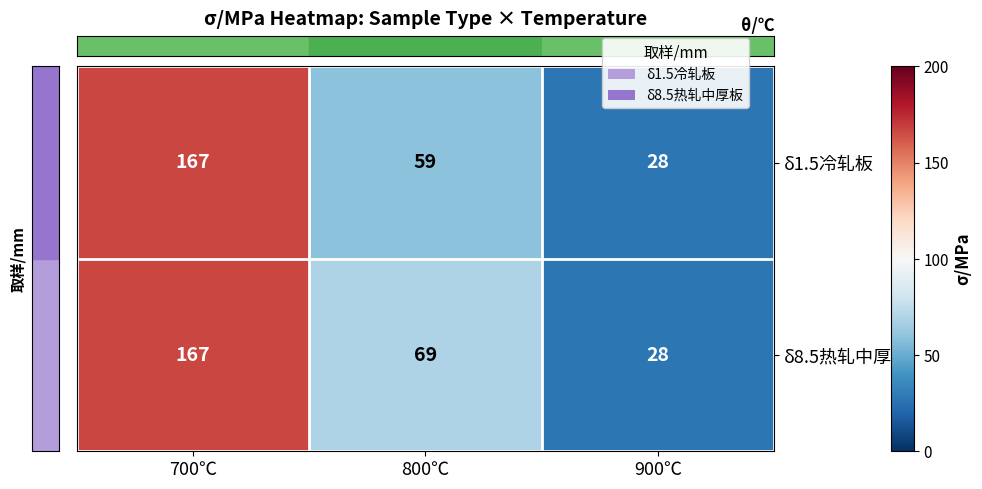

Rank the series by their average value, from lowest to highest.

δ1.5冷轧板, δ8.5热轧中厚板